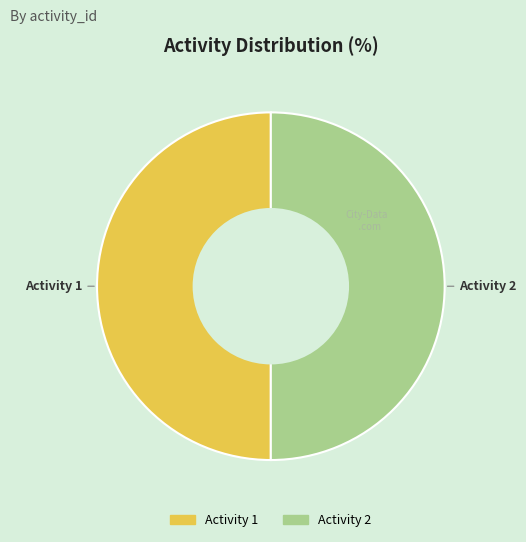

What is the ratio of the value at Activity 1 to the value at Activity 2?

1.0